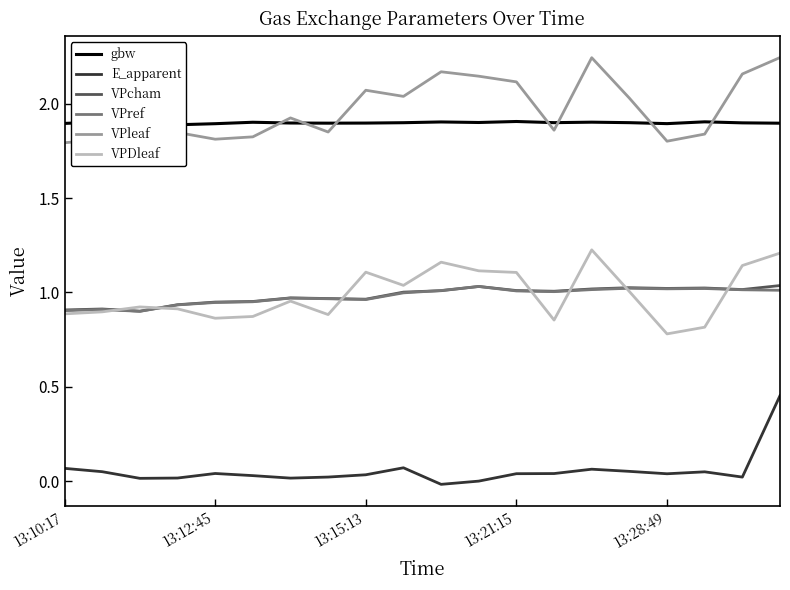

True or false: VPcham has a value of 0.3 at 13.

False